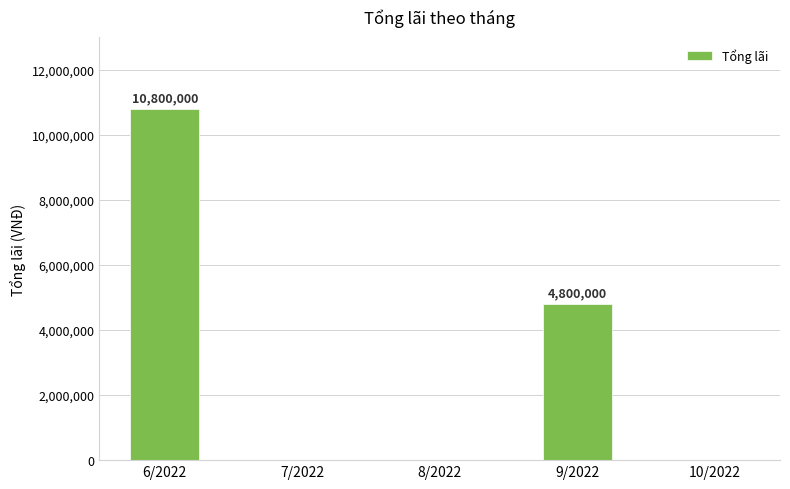

The value at 7/2022 is 6888620. True or false?

False